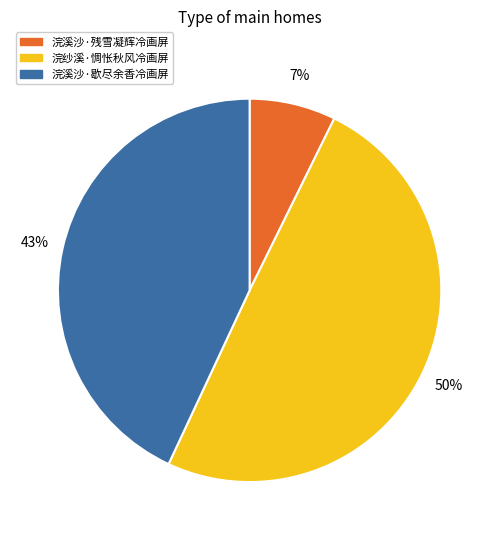

How many slices are in this pie chart?

3